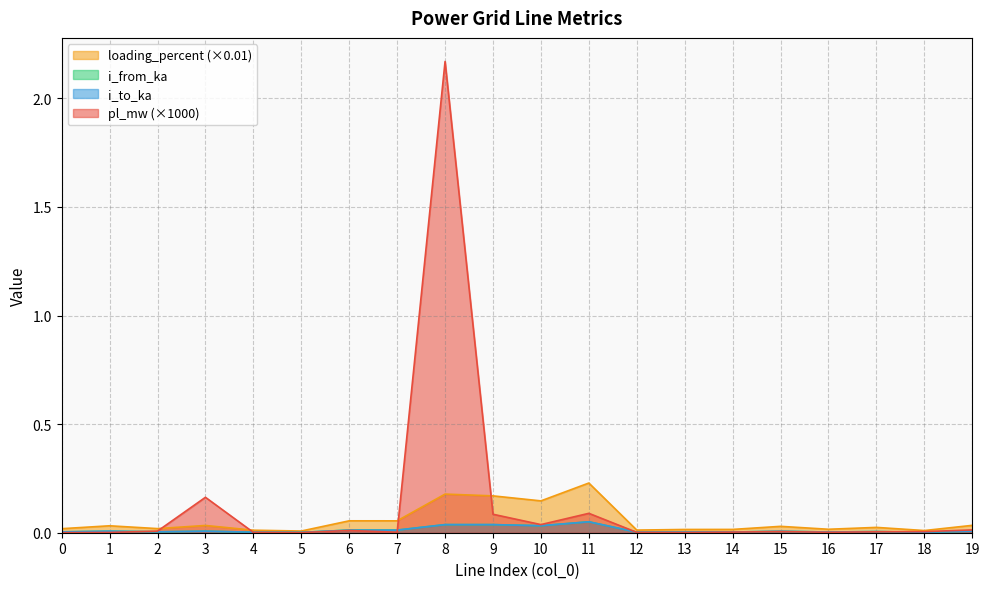

What is the spread (max minus min) of values at 7?

0.1